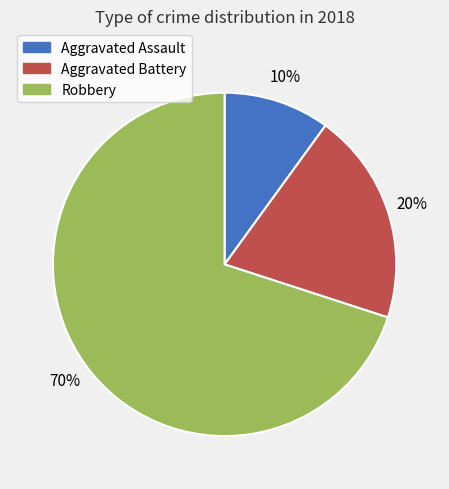

To the nearest percent, what is the difference between the Aggravated Assault and Aggravated Battery slice percentages?

10%